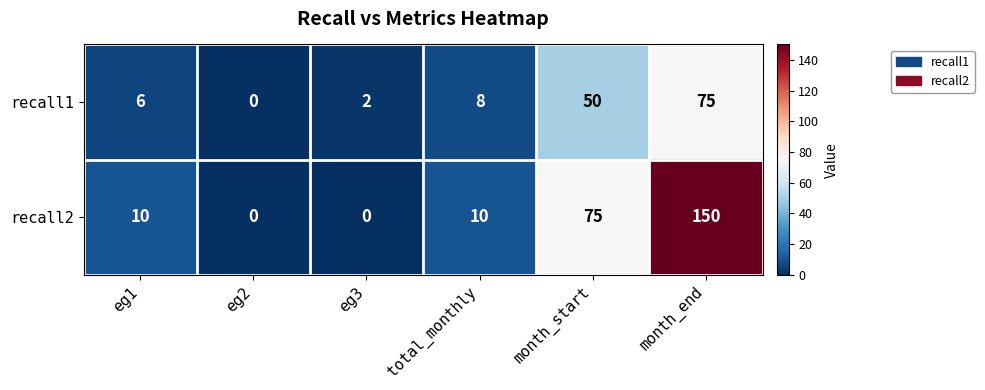

Which series has the largest total across all categories?

recall2